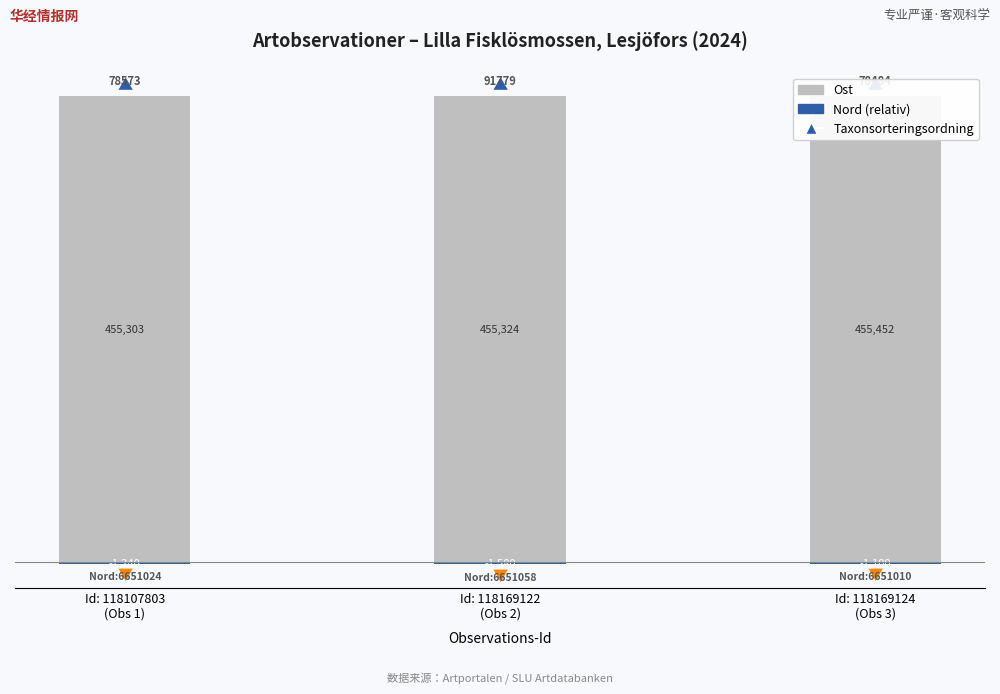

Which series has the largest total across all categories?

Ost